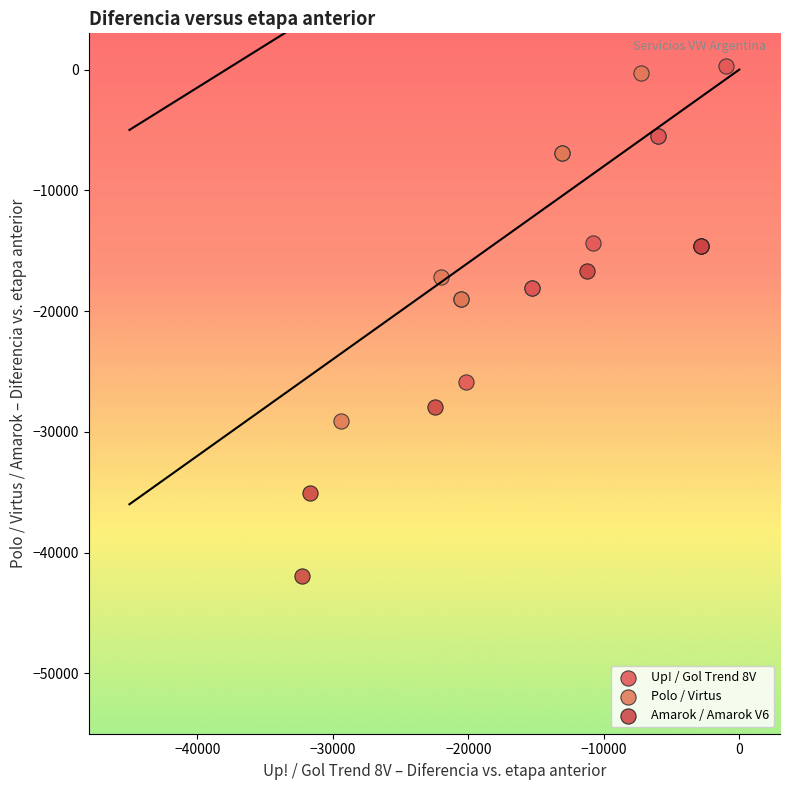

What are all the series names shown in the legend?

Up! / Gol Trend 8V, Polo / Virtus, Amarok / Amarok V6